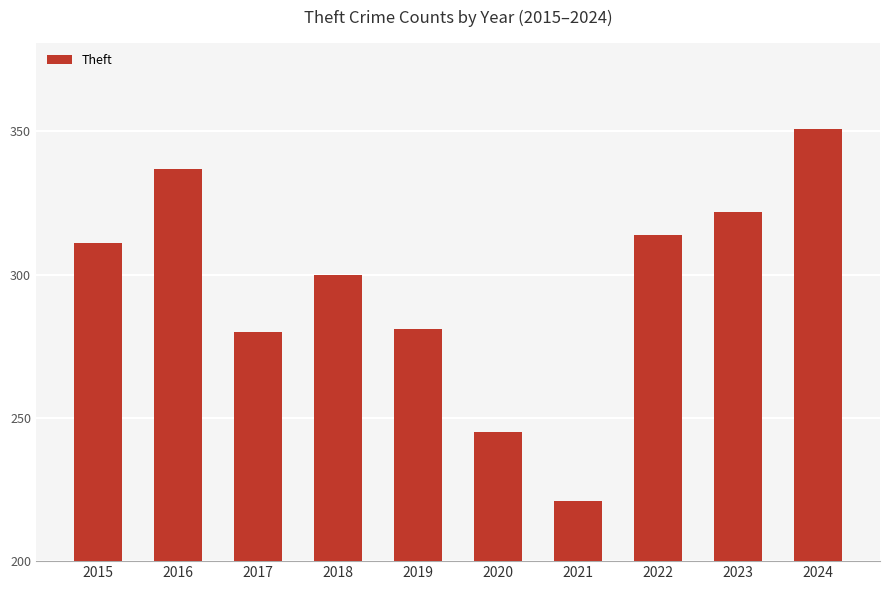

What is the sum of the values at 2020 and 2016?

582